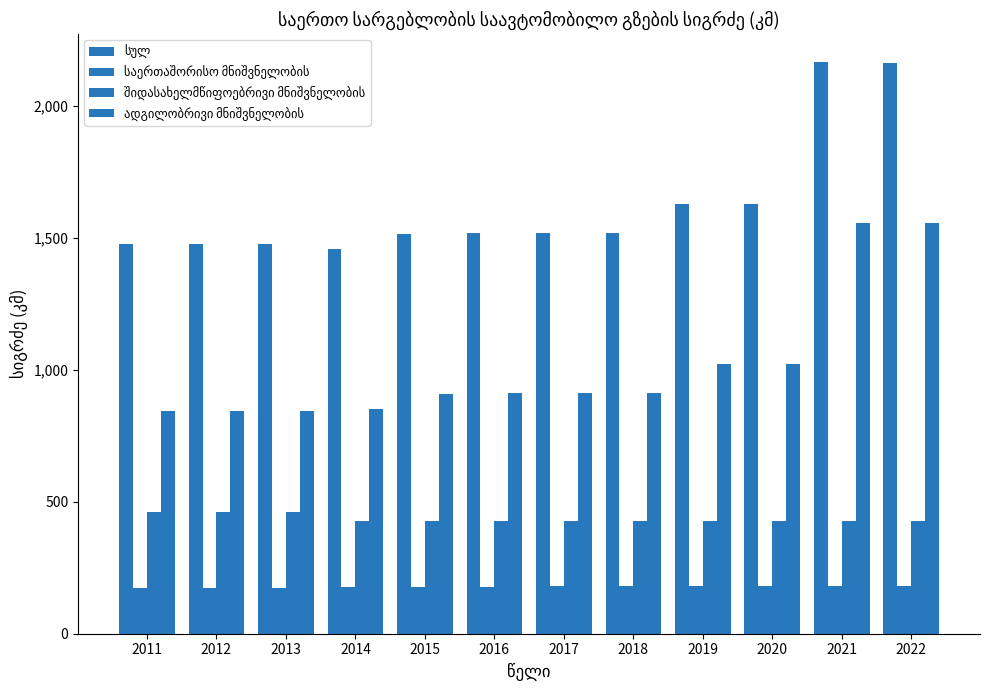

Count the number of categories in the chart.

12